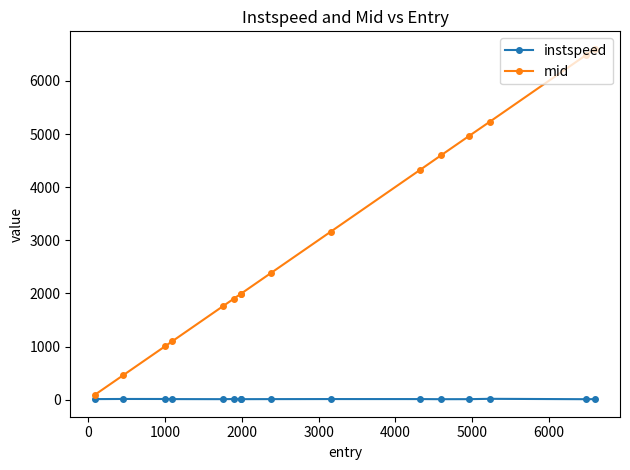

Which series has the widest spread of values?

mid